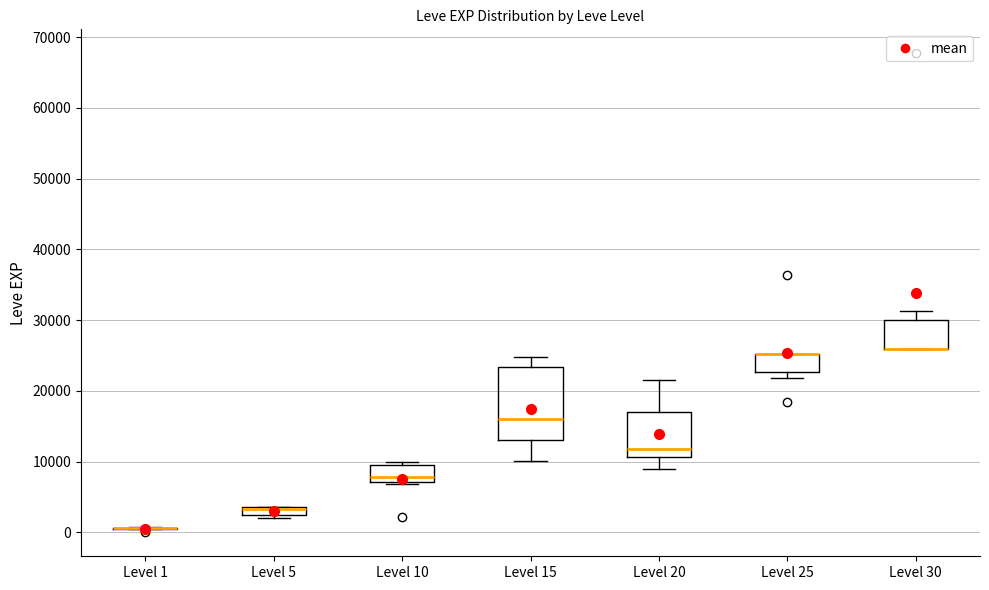

Which box is the tallest, from its lower edge to its upper edge?

Level 15